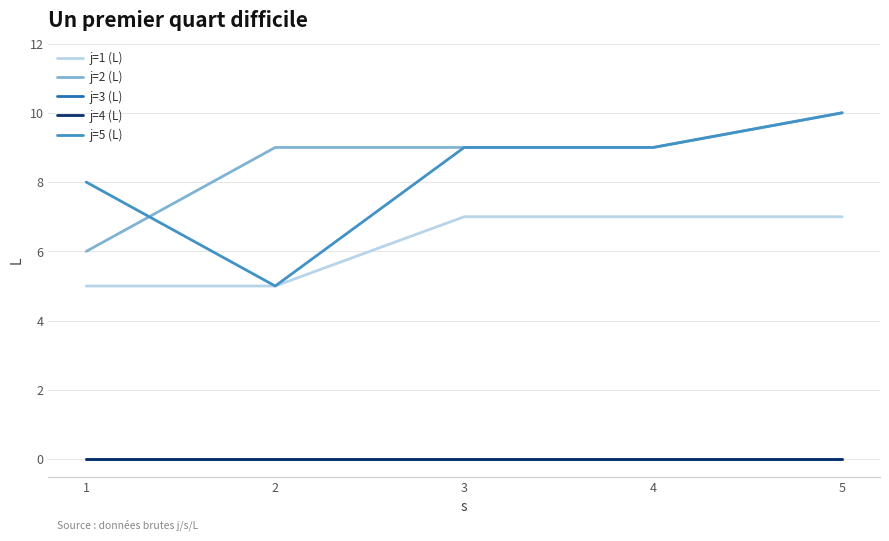

Does the chart display data point markers on the line(s)?

No